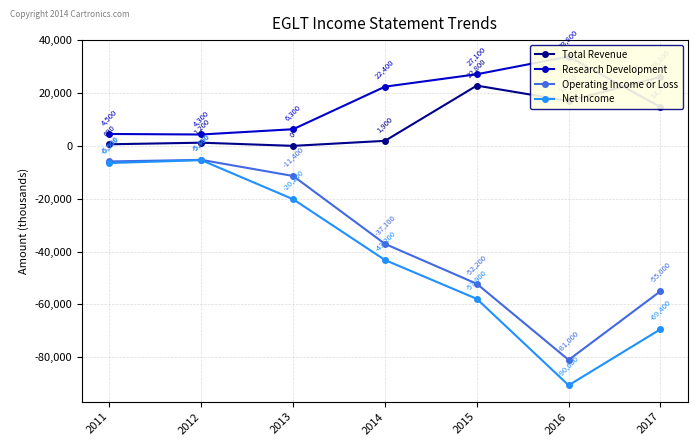

Is the value of Net Income at 2016 greater than the value of Research Development at 2011?

No